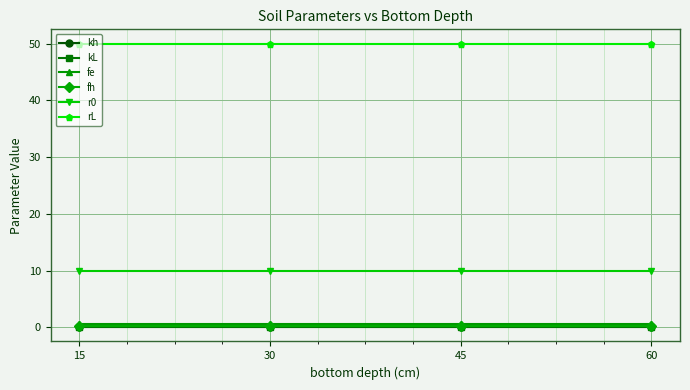

True or false: r0 has more than 1 interior local peaks.

False